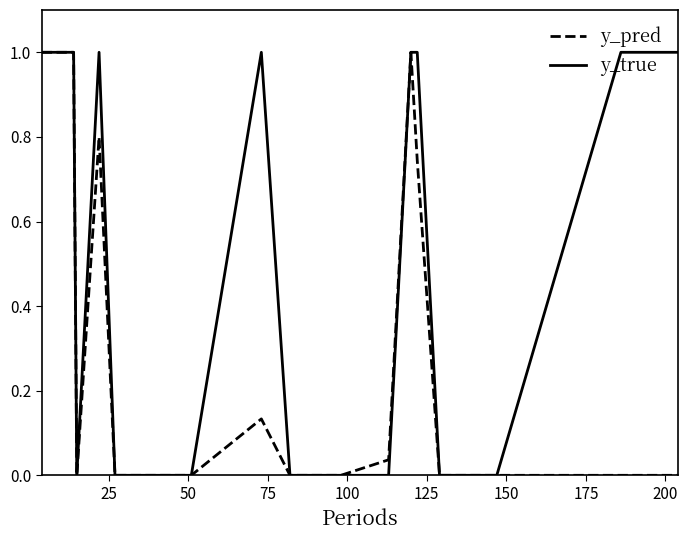

Rank the series by their average value, from lowest to highest.

y_pred, y_true